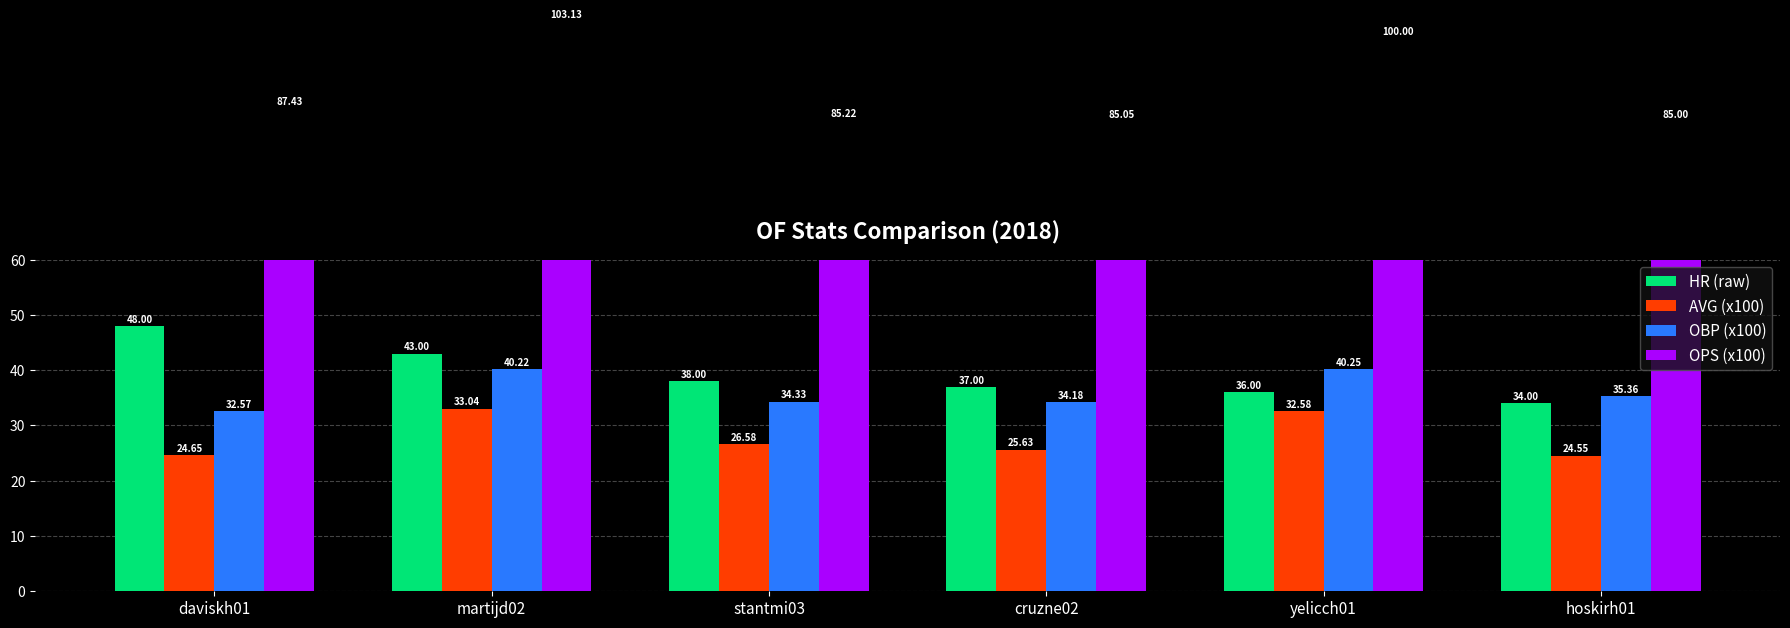

What is the difference between the AVG (x100) values at cruzne02 and yelicch01?

6.9